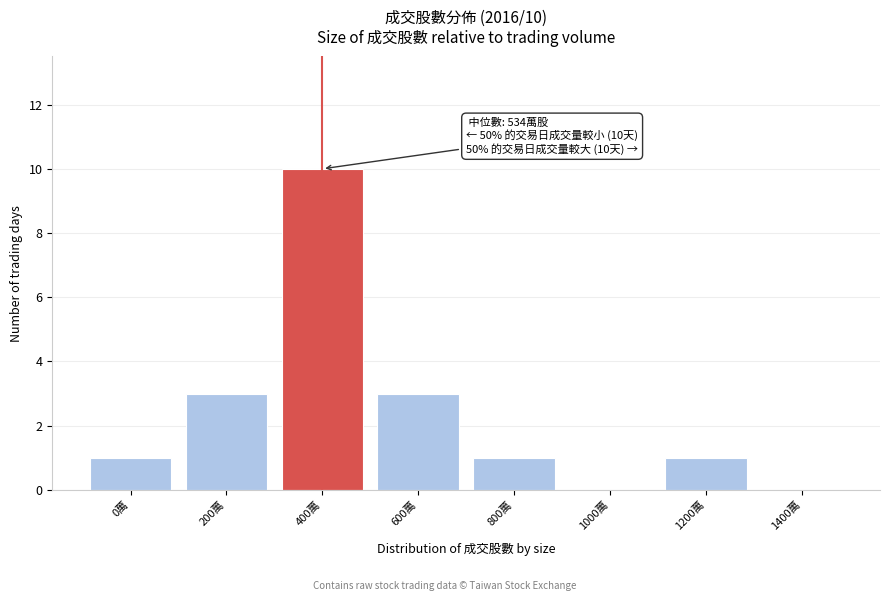

Reading right to left, extract all data points from this chart.

1400萬=0	1200萬=1	1000萬=0	800萬=1	600萬=3	400萬=10	200萬=3	0萬=1